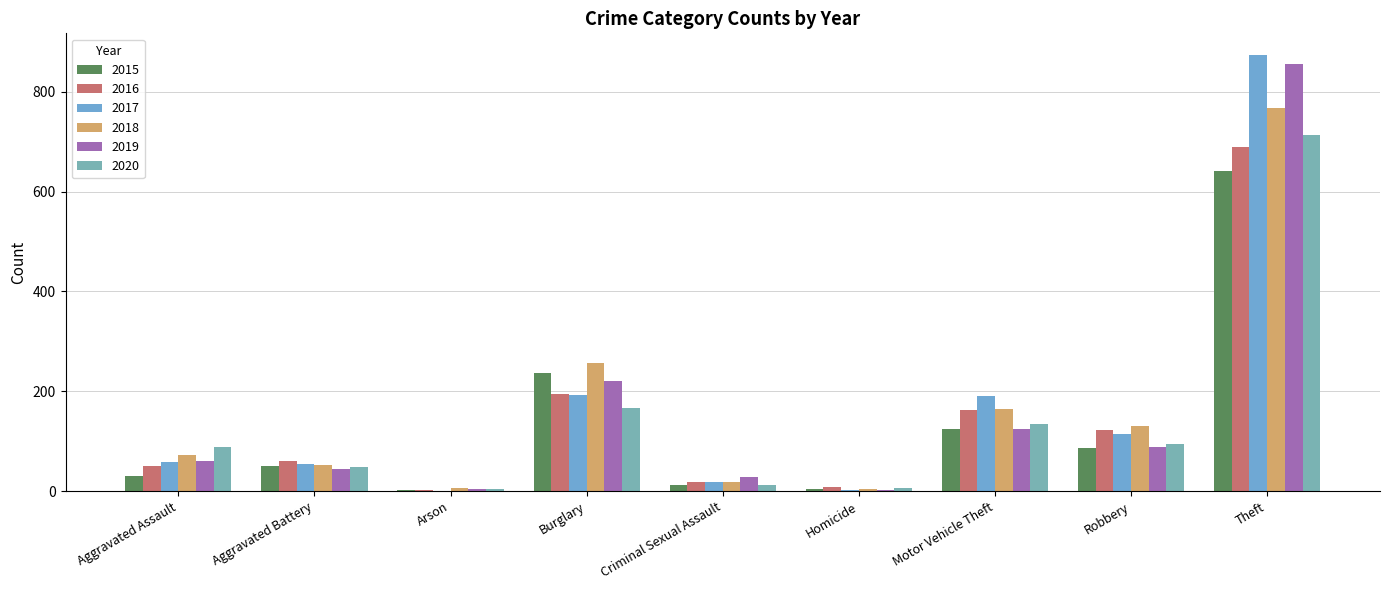

Is it true that 2015 equals 166 at Motor Vehicle Theft?

False